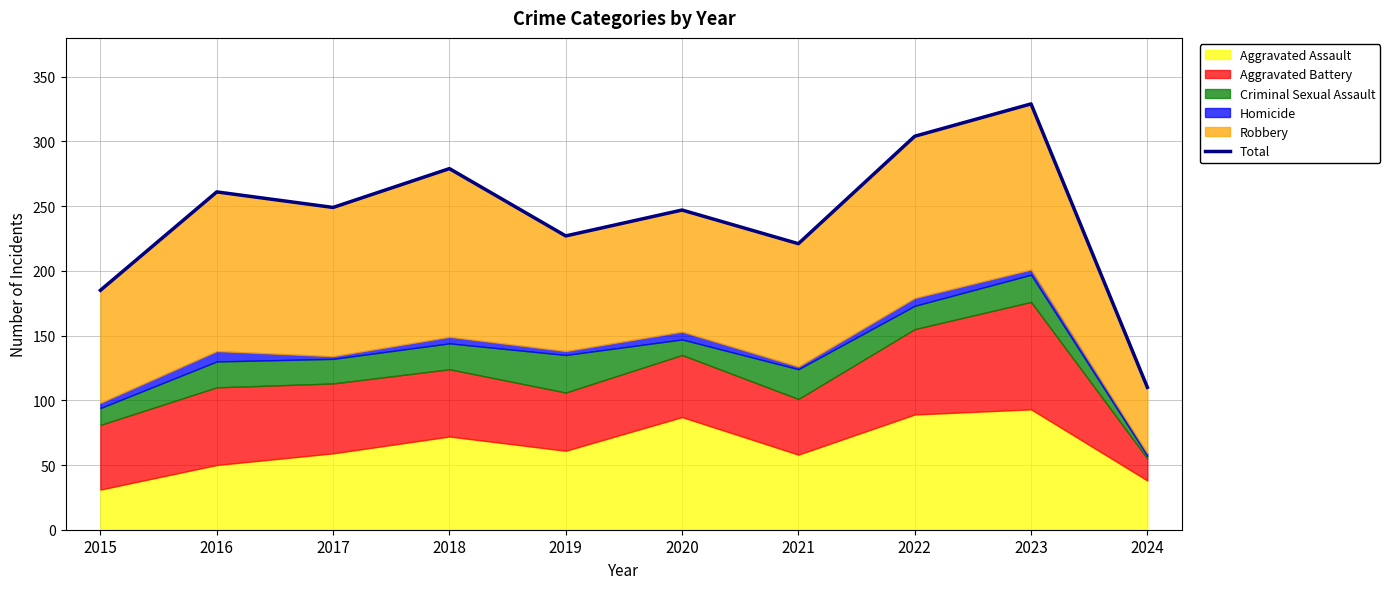

Count the number of values greater than 249.

4